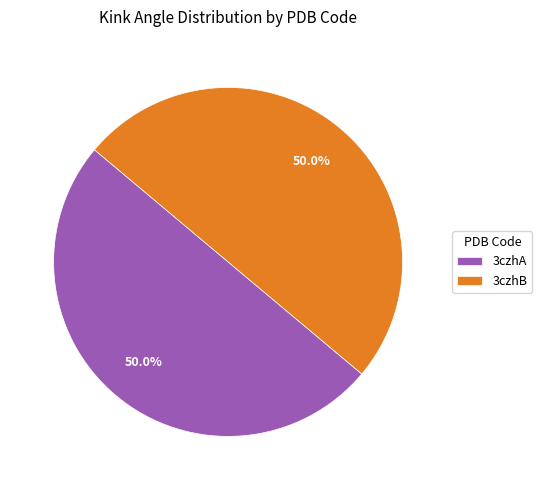

True or false: 3czhB accounts for 56% of the total.

False